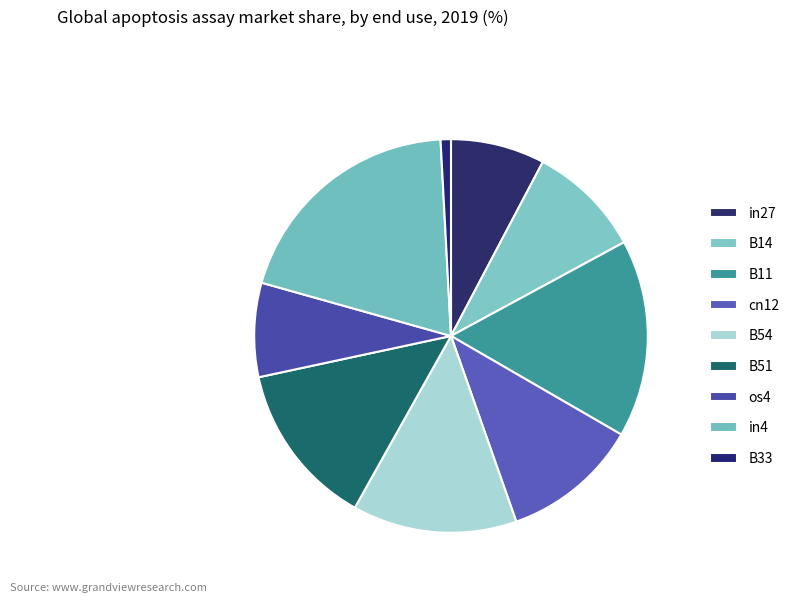

How many segments does this pie chart have?

9